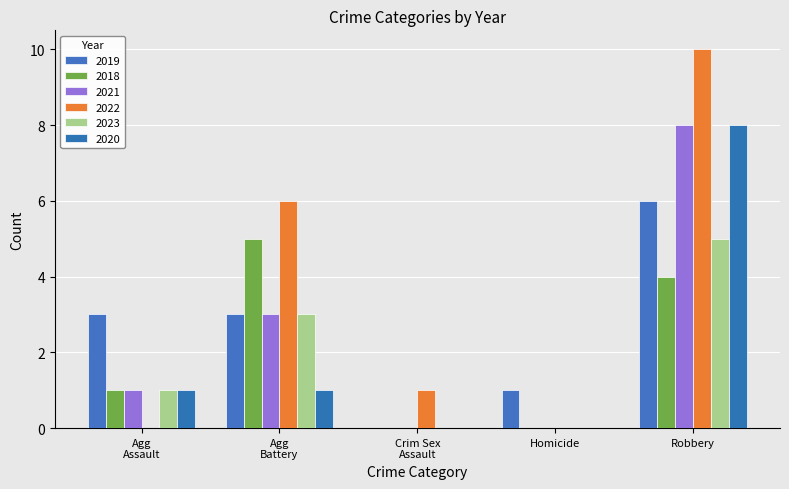

At which category is the sum across all series the highest?

Robbery